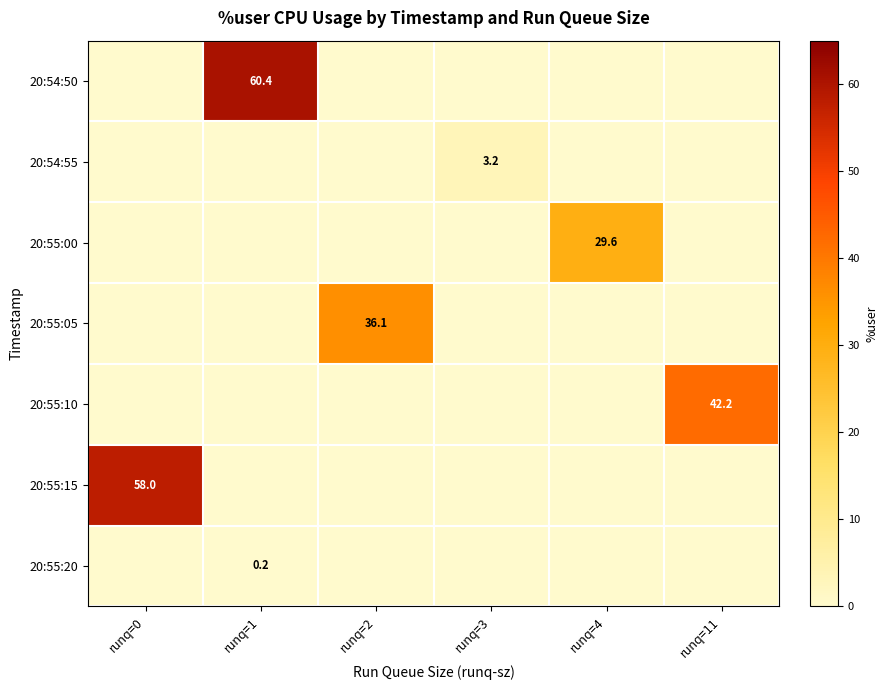

At which category is the sum across all series the highest?

runq=1